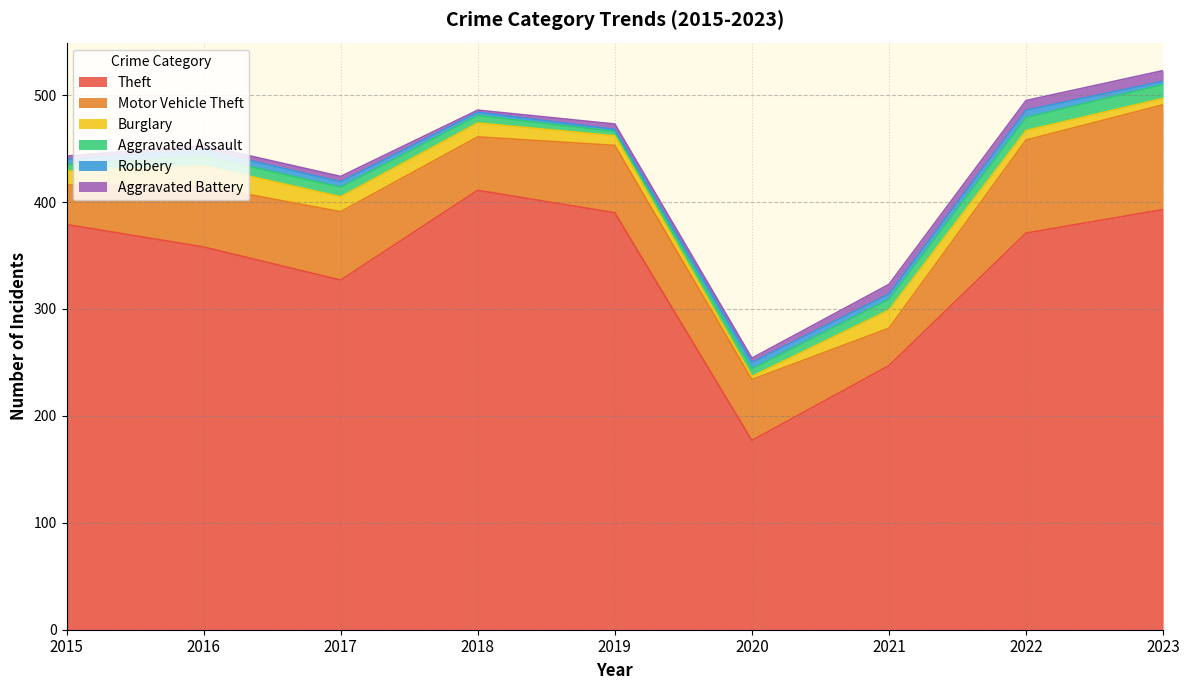

What are all the series names shown in the legend?

Theft, Motor Vehicle Theft, Burglary, Aggravated Assault, Robbery, Aggravated Battery